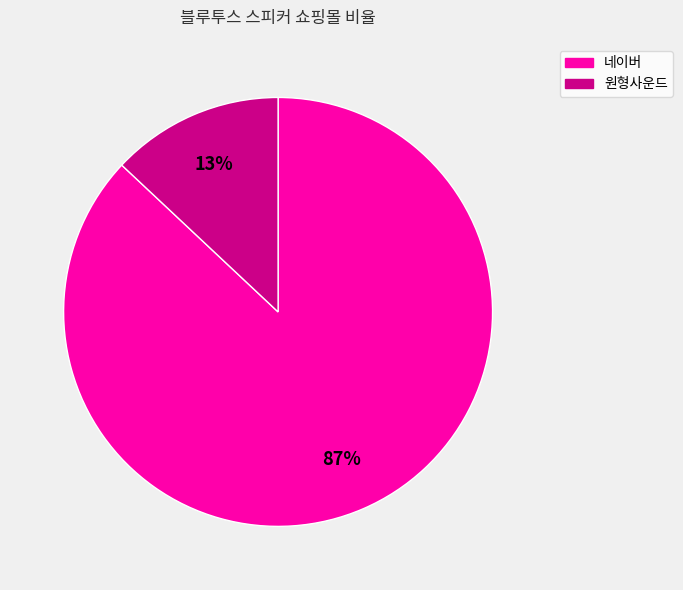

To the nearest percent, what is the combined percentage of 원형사운드 and 네이버?

100%